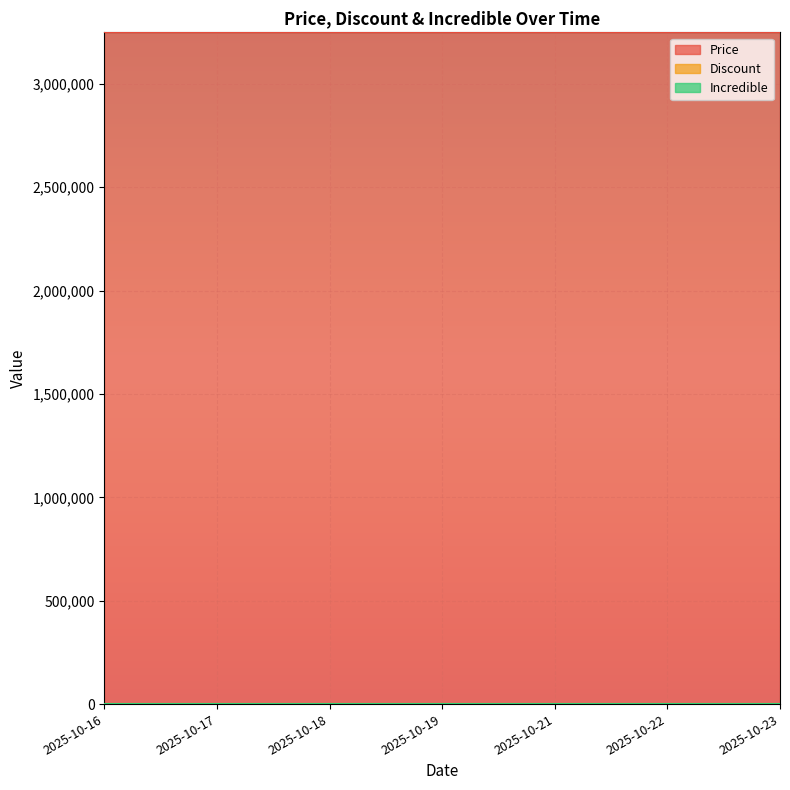

Which series has the widest spread of values?

Price